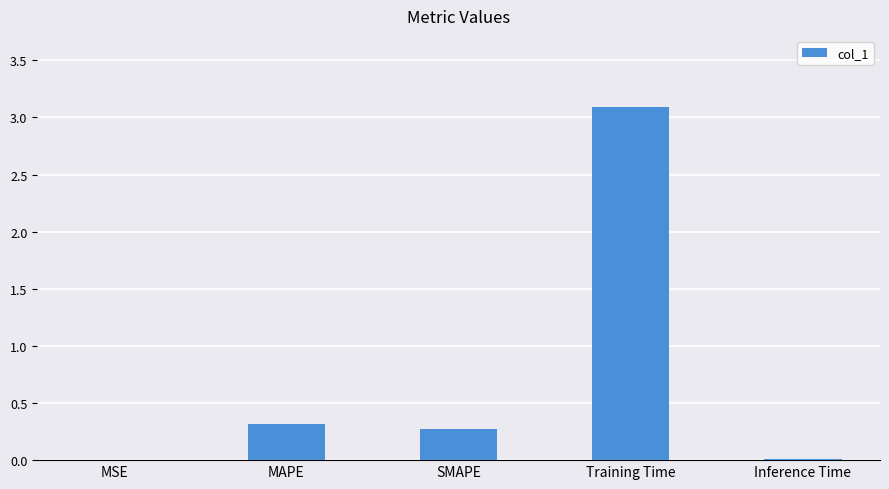

What is the maximum value shown in the chart?

3.1